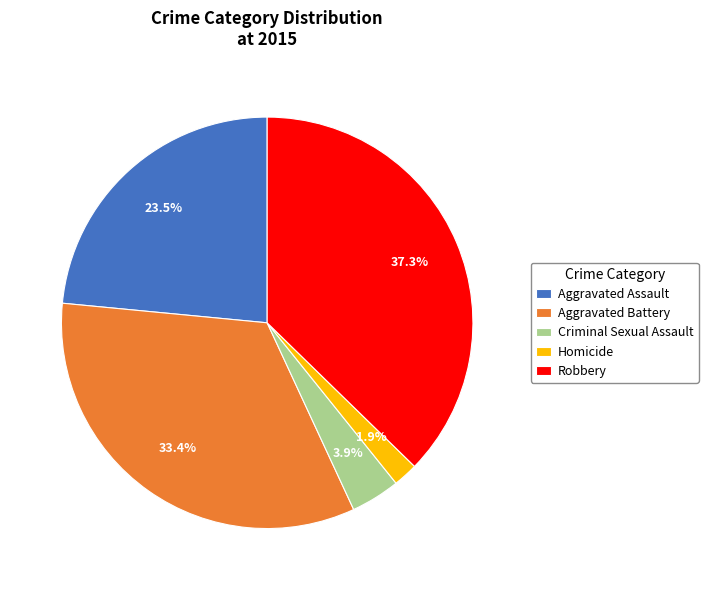

What is the ratio of the value at Homicide to the value at Criminal Sexual Assault?

0.5